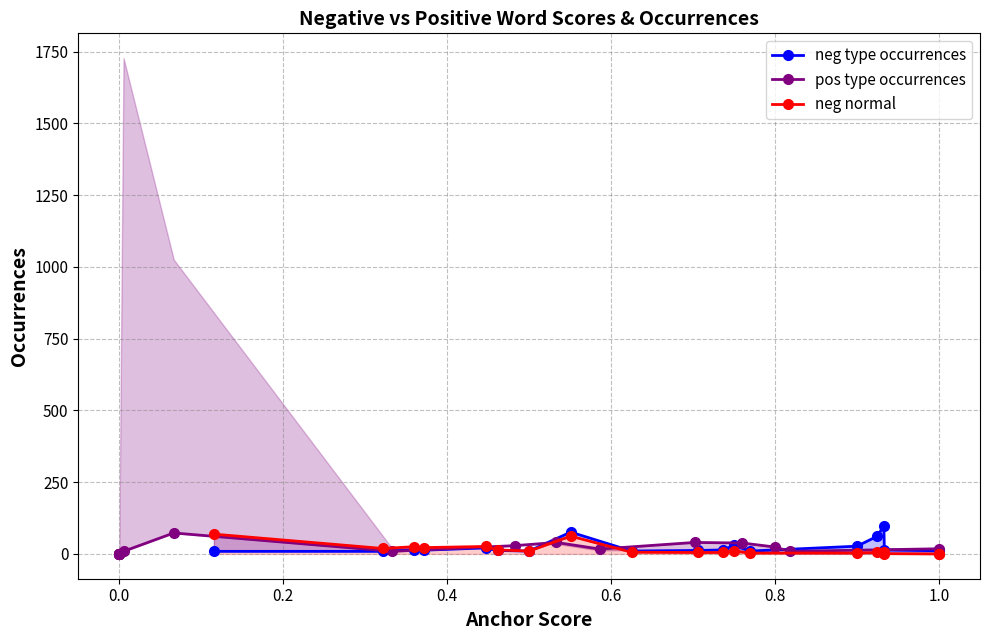

Is the value of neg normal at 9 greater than the value of pos type occurrences at 17?

No